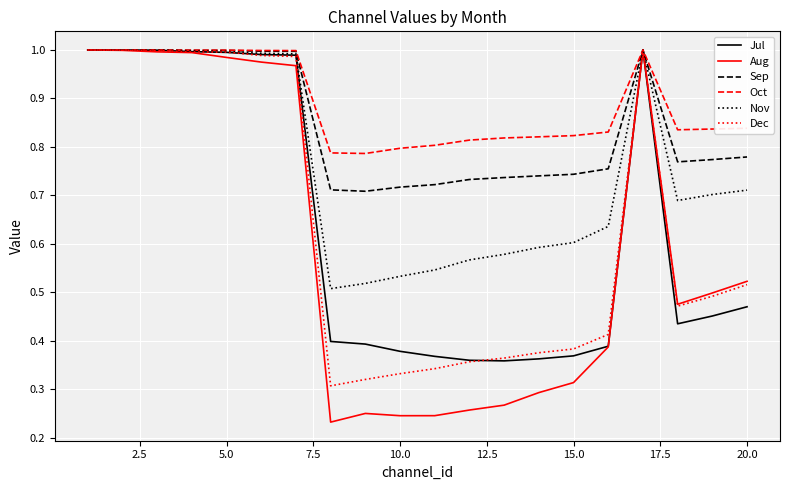

Which series has the widest spread of values?

Aug